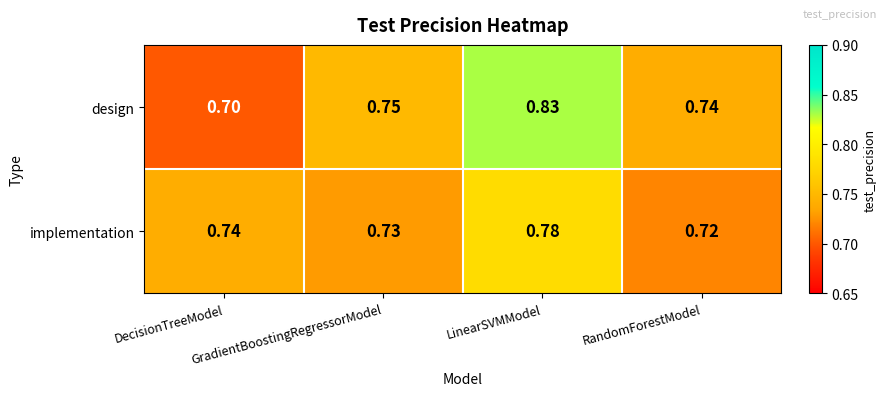

Rank the series by their average value, from lowest to highest.

implementation, design